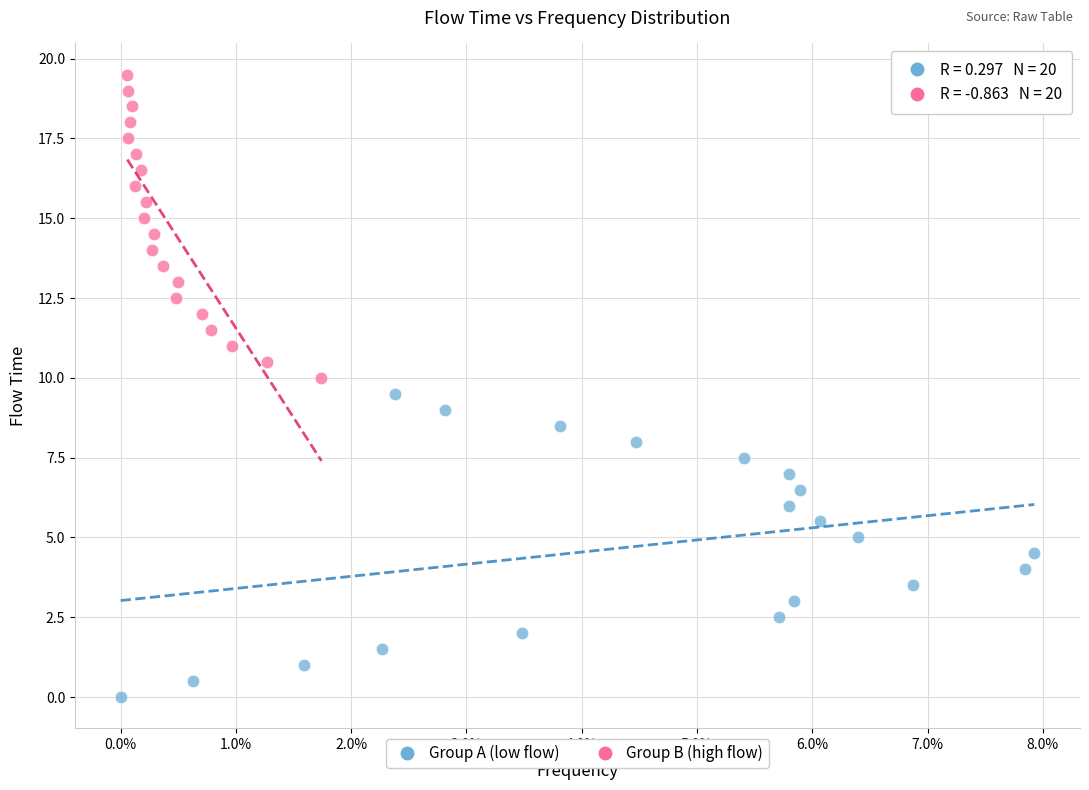

What are all the series names shown in the legend?

Group A (low flow), Group B (high flow)